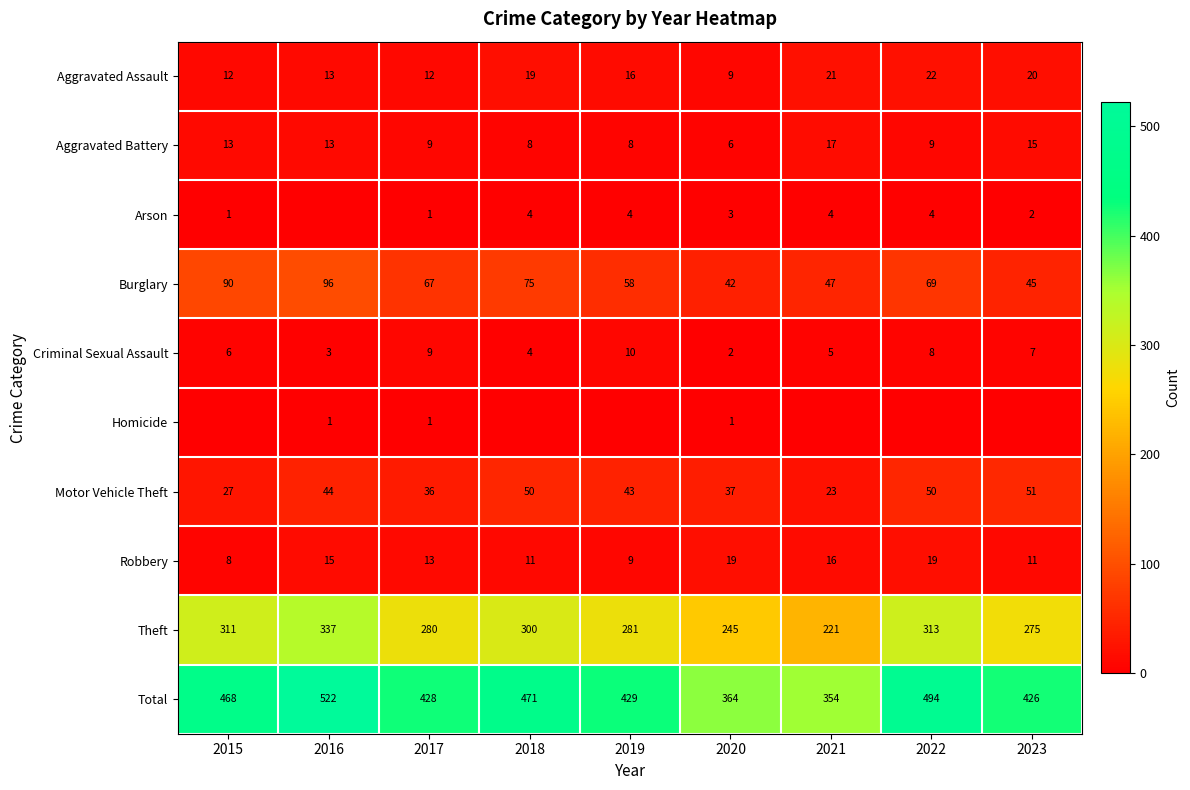

What is the difference between the highest and lowest values at 2017?

427